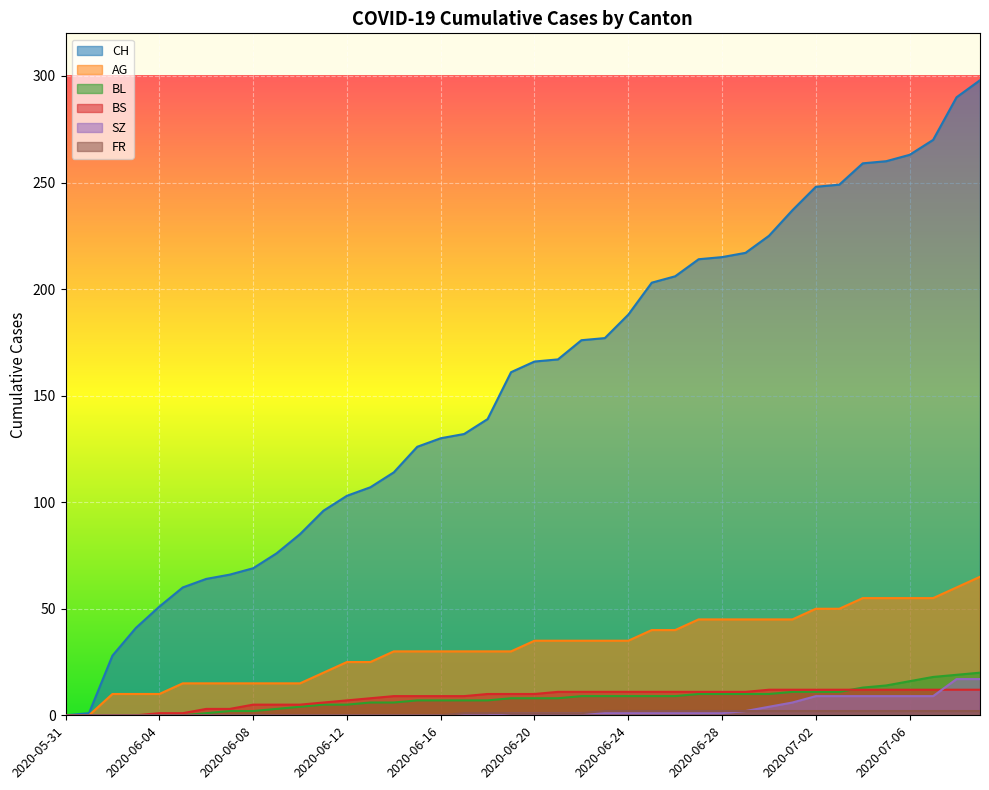

What is the difference between the second highest and minimum values in the FR series?

2